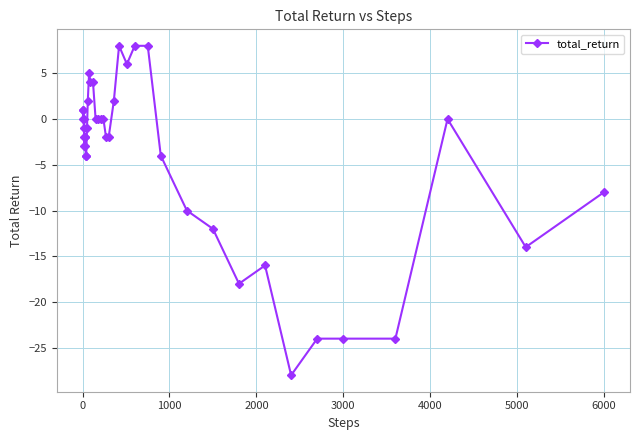

What is the value of the 7th point from the left?

-3